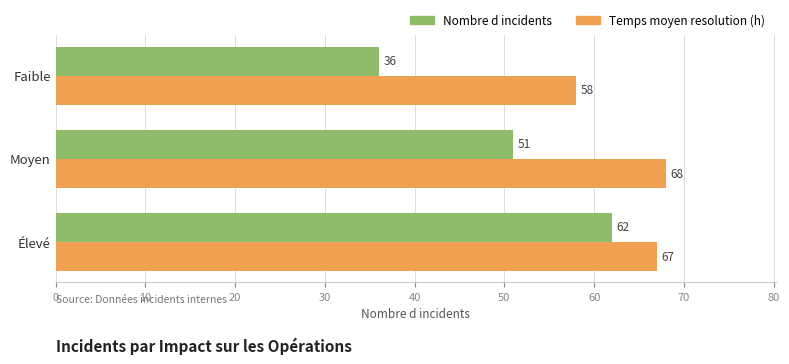

Which series has the largest total across all categories?

Temps moyen resolution (h)